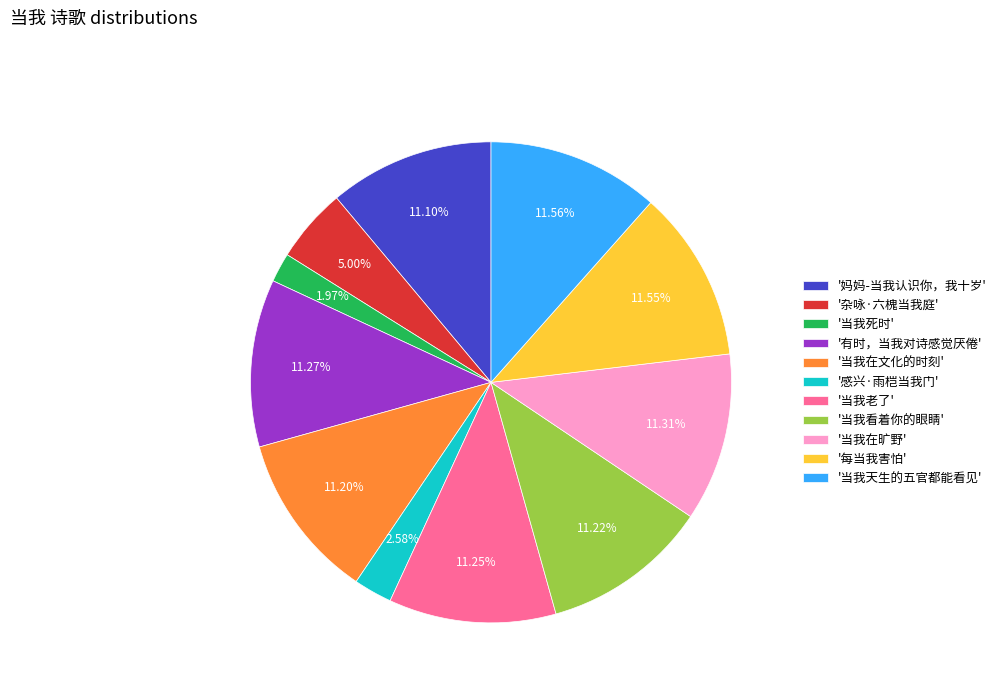

What is the smallest slice in the pie chart?

'当我死时'